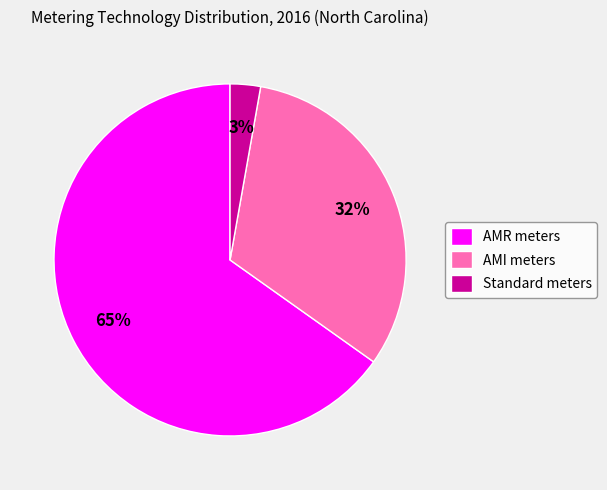

True or false: AMI meters accounts for 46% of the total.

False